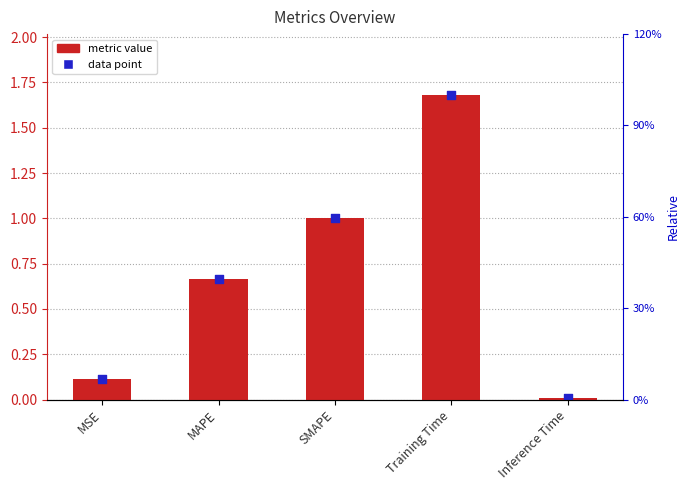

Between MSE and Inference Time, which is larger?

MSE